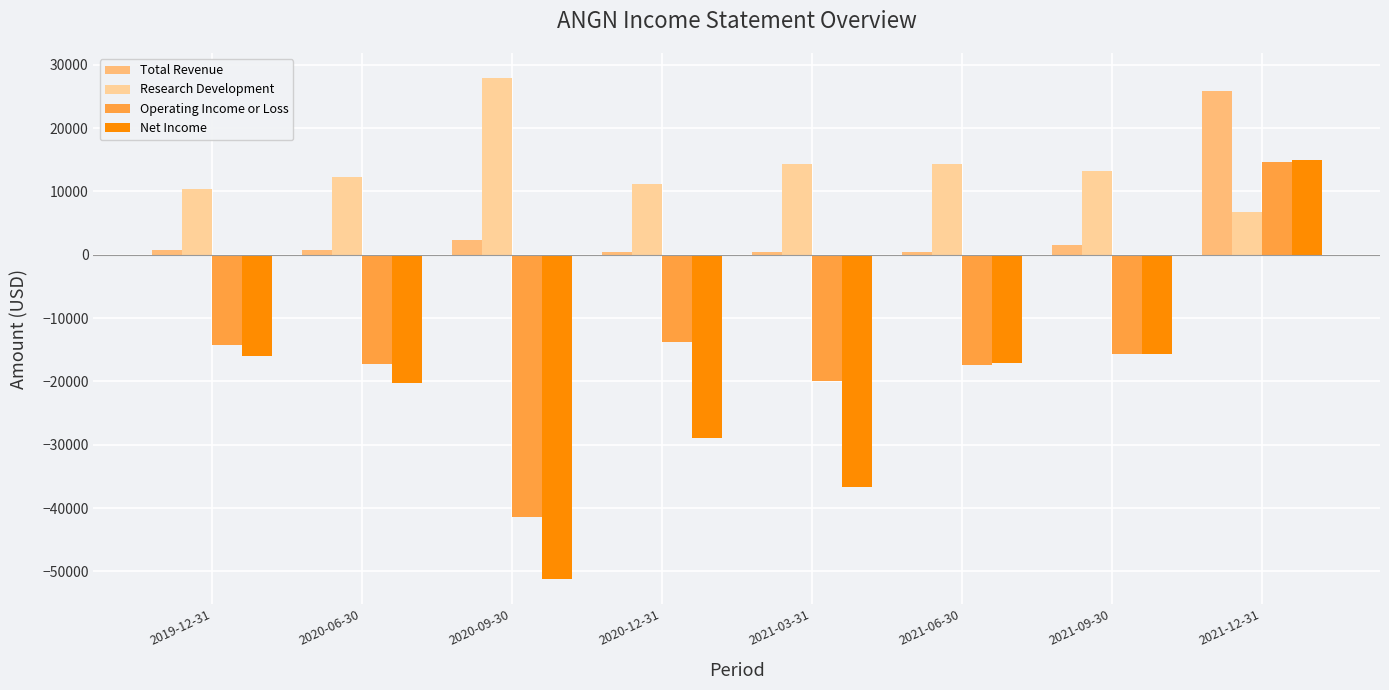

How many groups of bars are there?

8